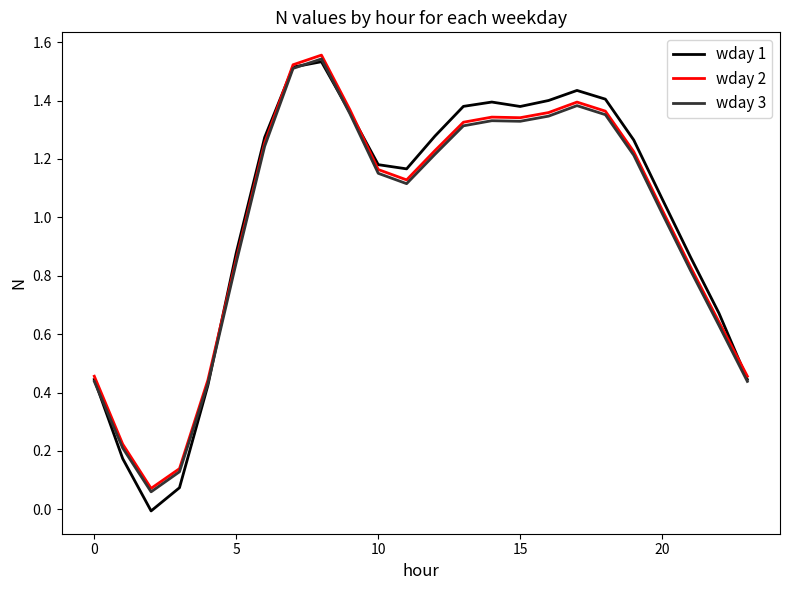

True or false: wday 1 and wday 2 cross at least once.

True